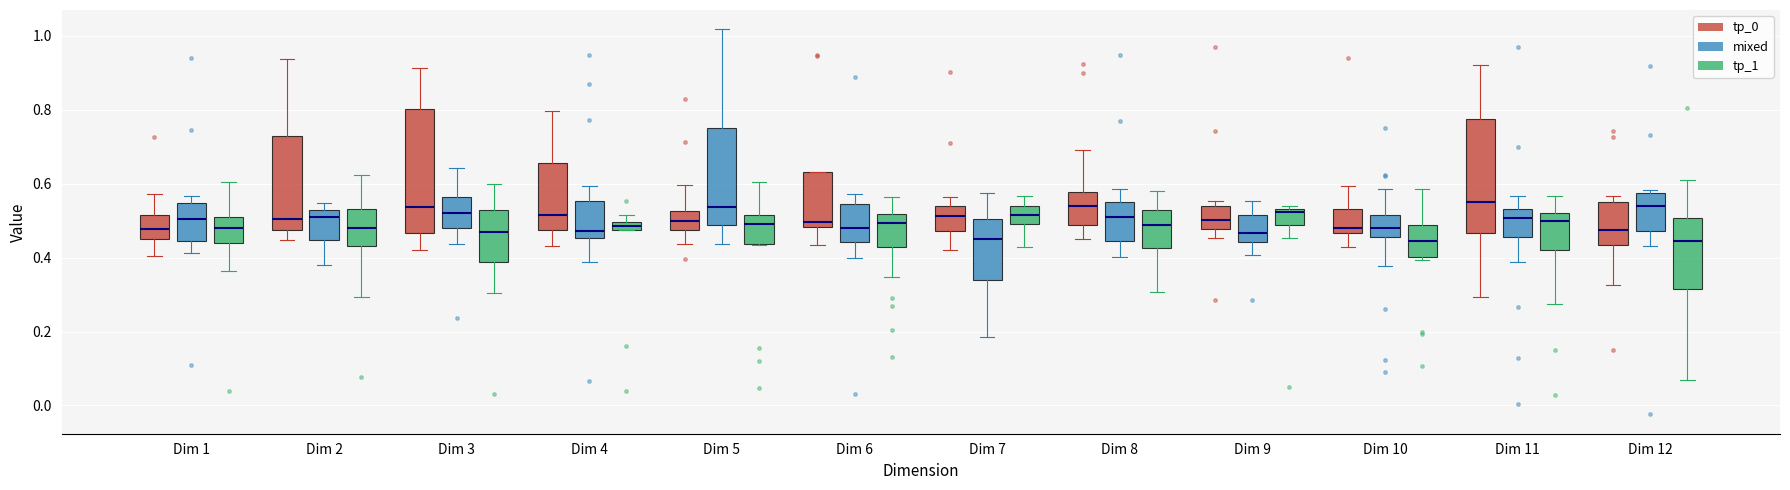

Comparing the boxes themselves (not the whiskers), which one is the tallest?

Dim 3 (tp_0)